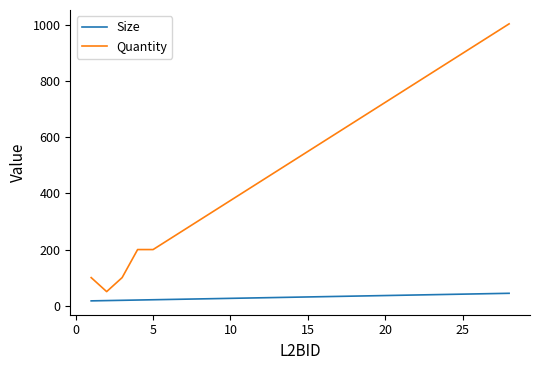

What is the highest value of the Quantity series?

1005